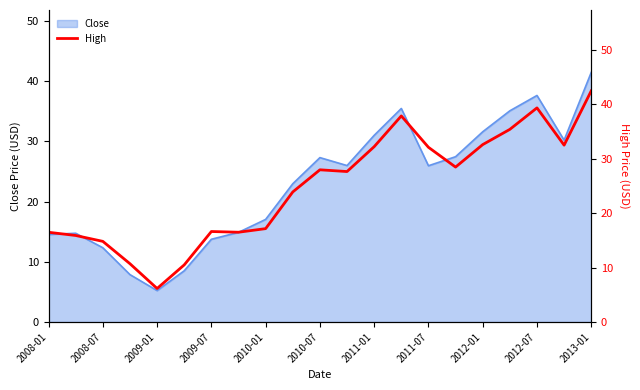

The value of Close at 2012-01 is 31.6. True or false?

True